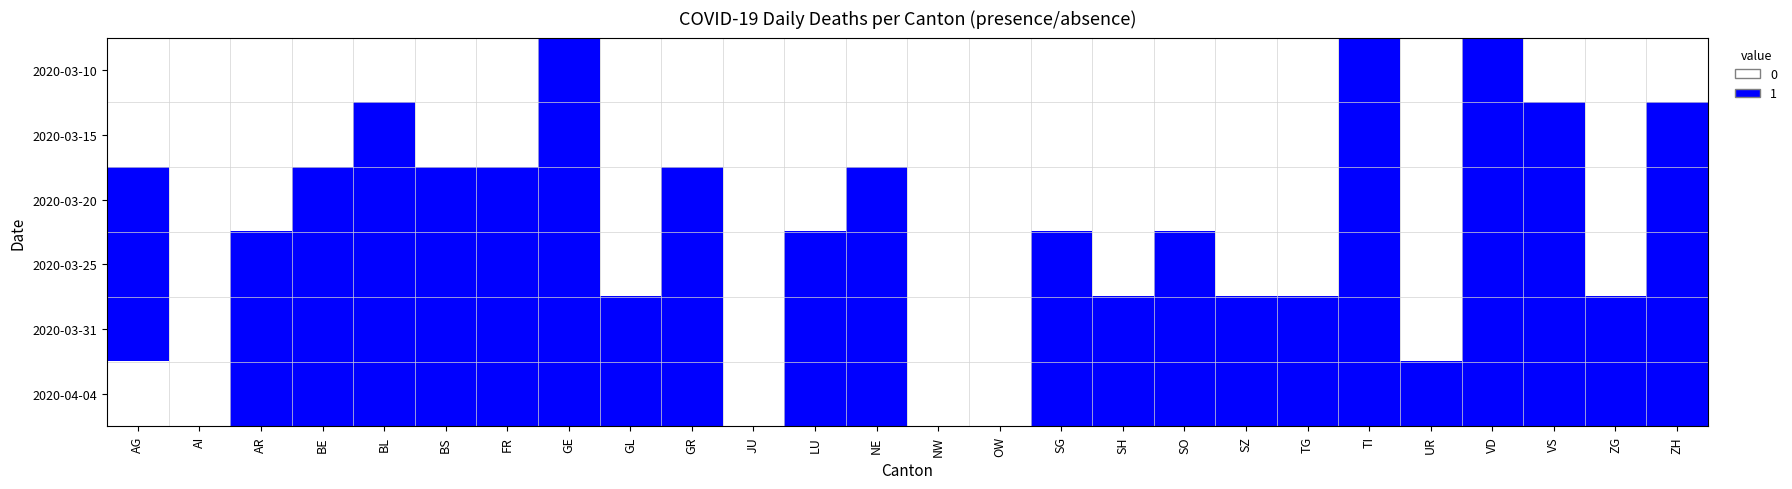

How many categories are shown in the chart?

26